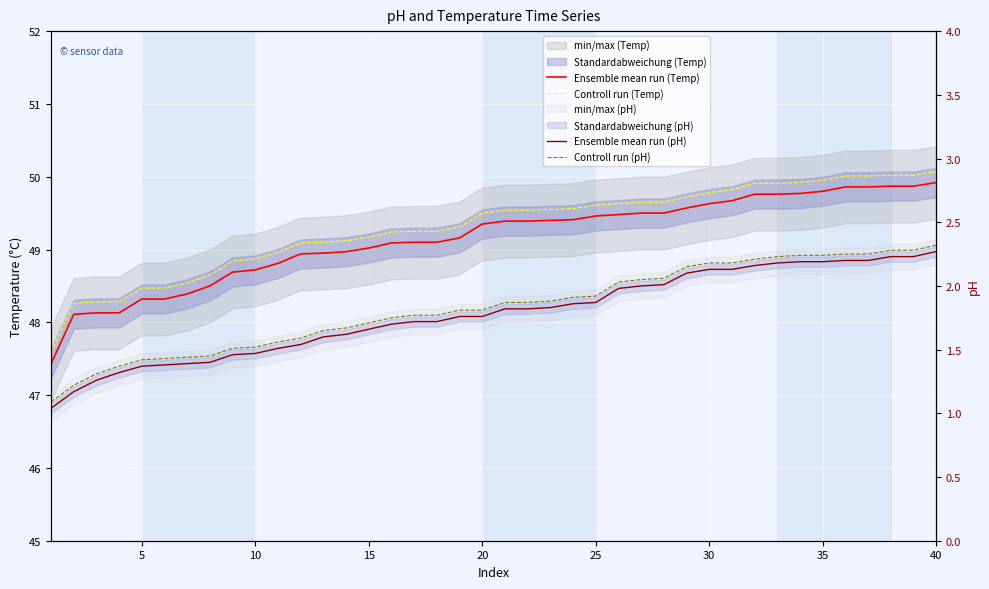

What is the difference between the maximum and second lowest values in the Ensemble mean run (Temp) series?

1.8